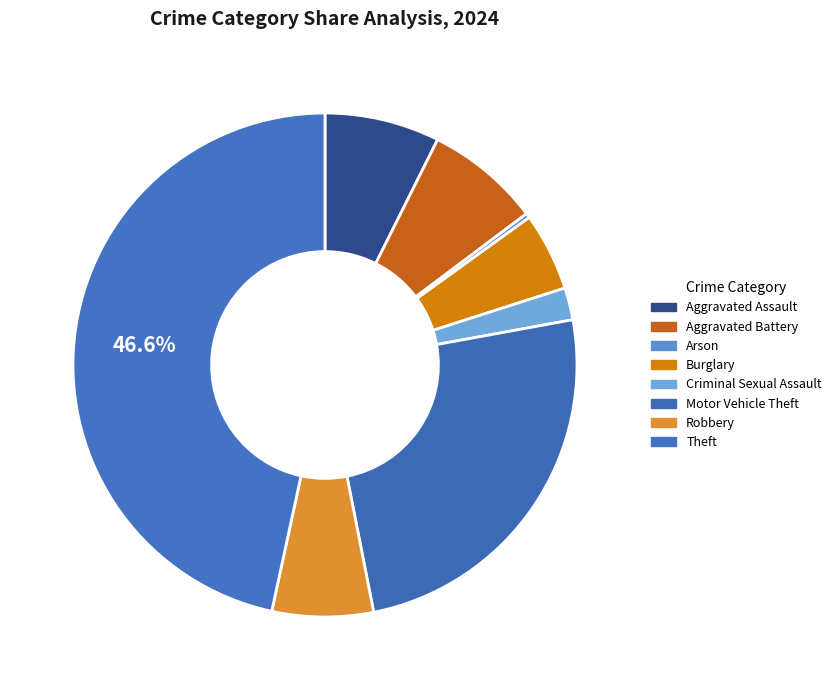

What percentage is the Burglary slice, to the nearest percent?

5%